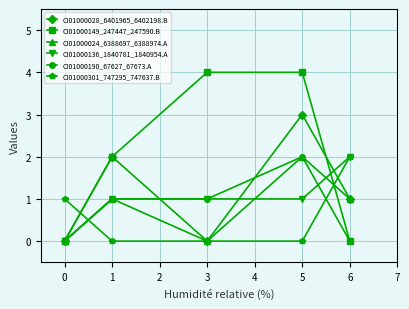

At which category does CI01000024_6388697_6388974.A reach its first local valley?

3